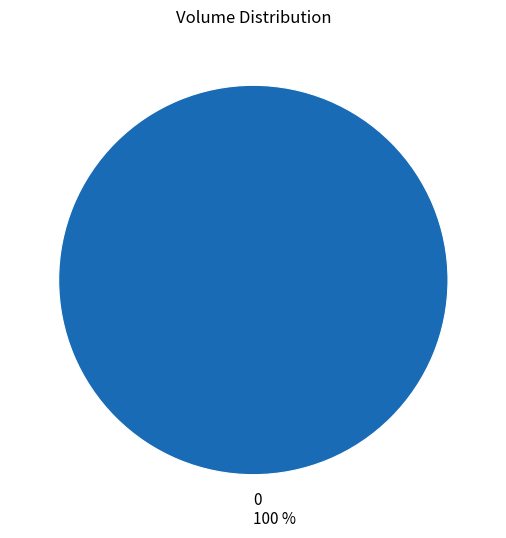

To the nearest percent, what portion does 0 100 % represent?

100%